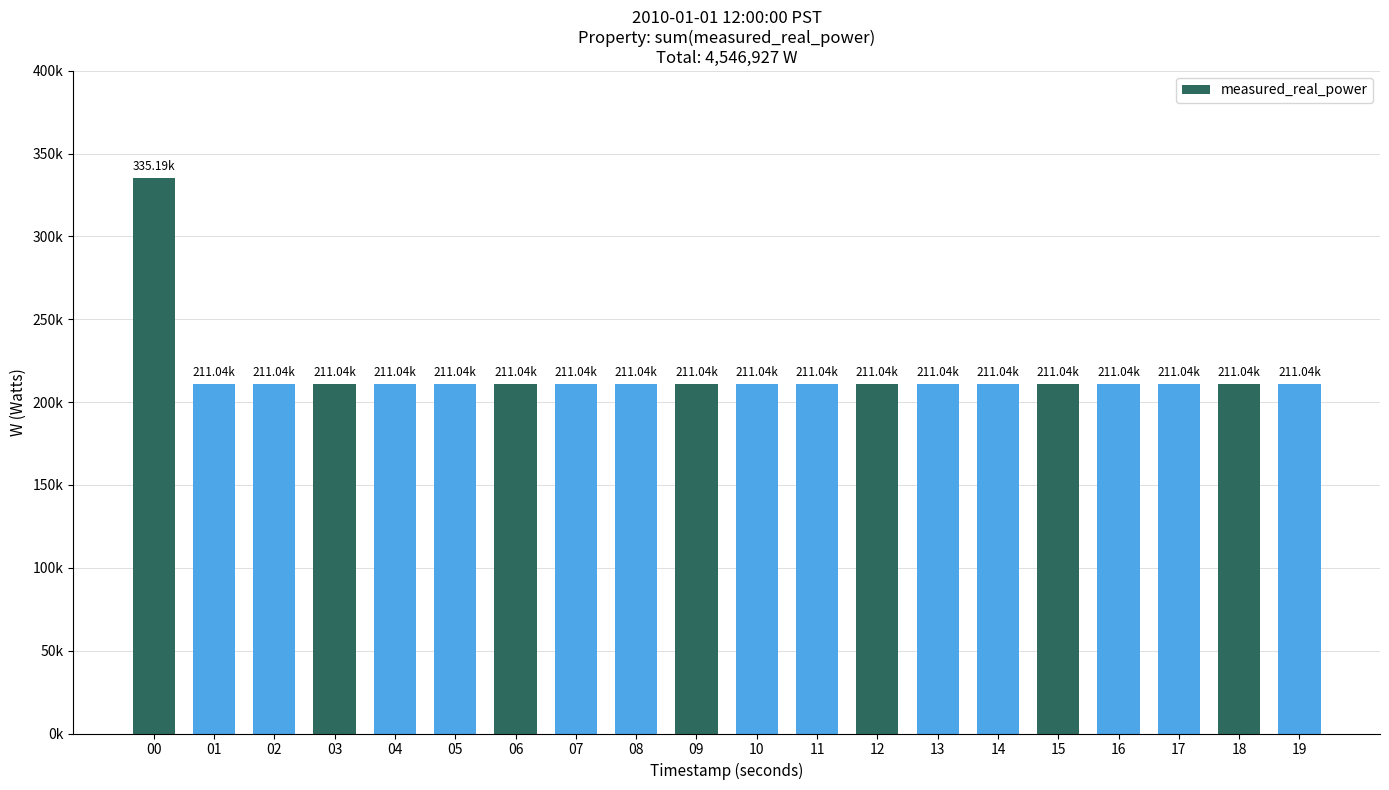

Are the bars grouped side by side (vs. stacked)?

No